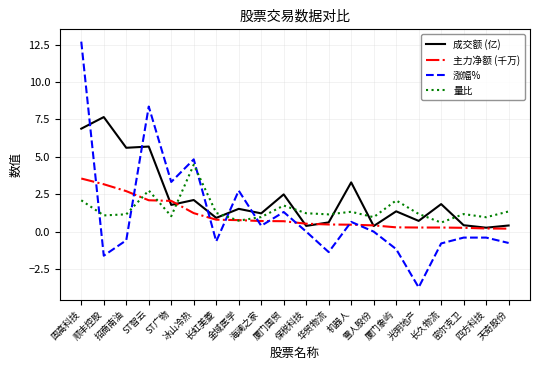

Is this an area chart (filled region under the line)?

No